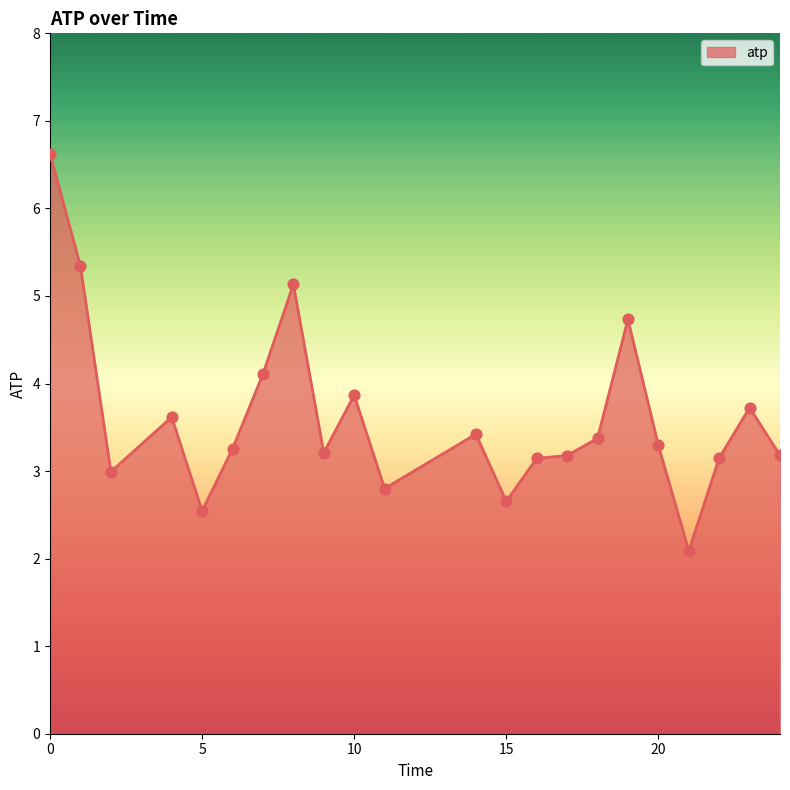

What is the smallest value displayed?

2.1